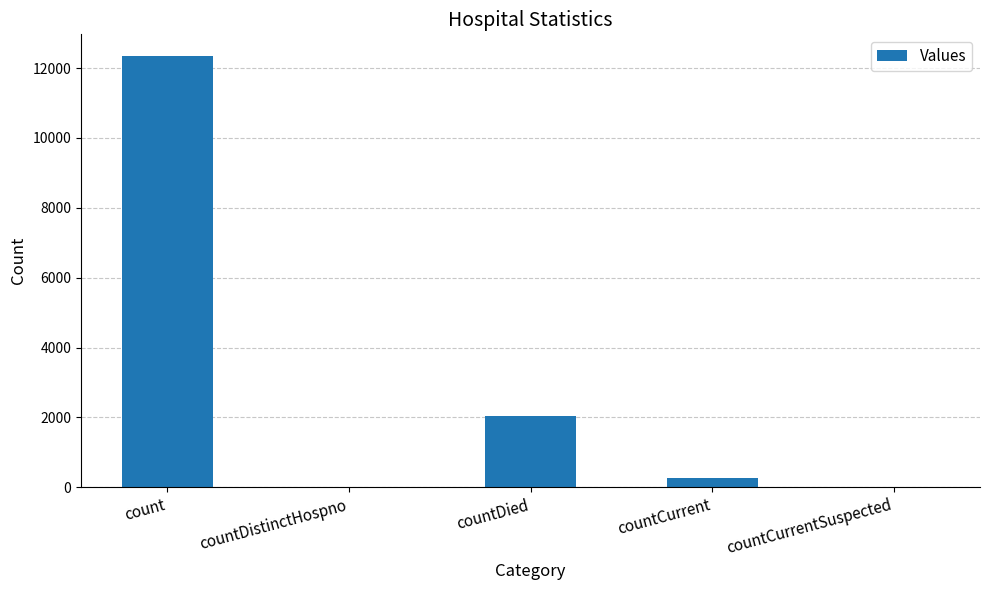

At which category does the chart reach its peak across all series?

count